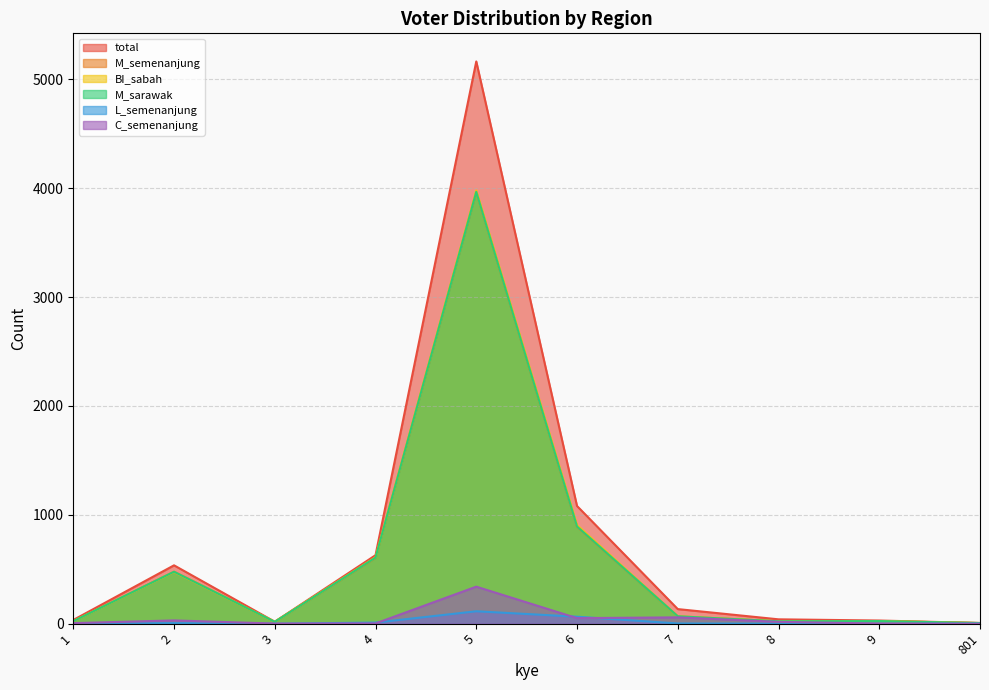

What is the difference between the highest and lowest values at 7?

132